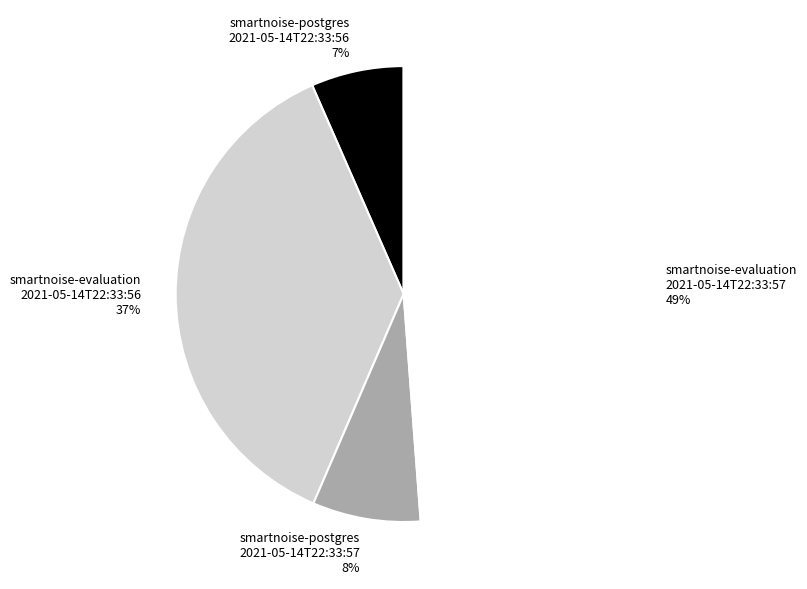

Do smartnoise-postgres 2021-05-14T22:33:57 and smartnoise-evaluation 2021-05-14T22:33:56 together represent more than half of the pie?

No